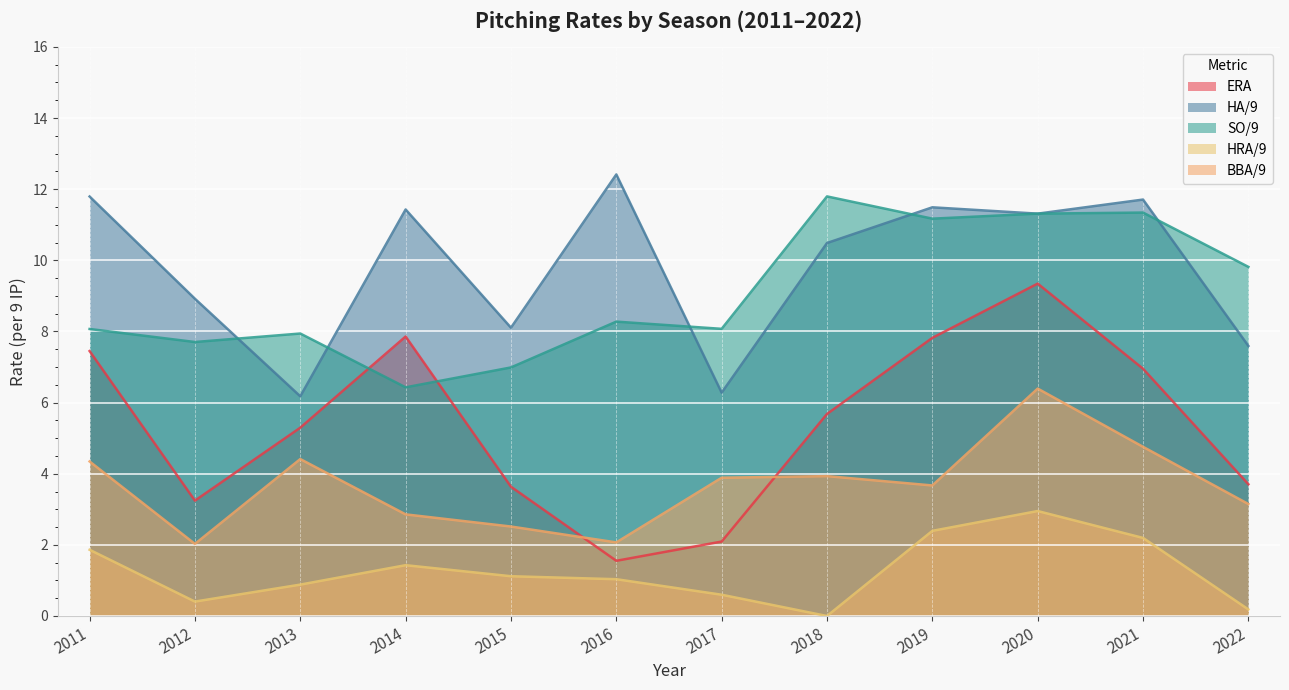

Which has a higher value, 2015 or 2014?

2014